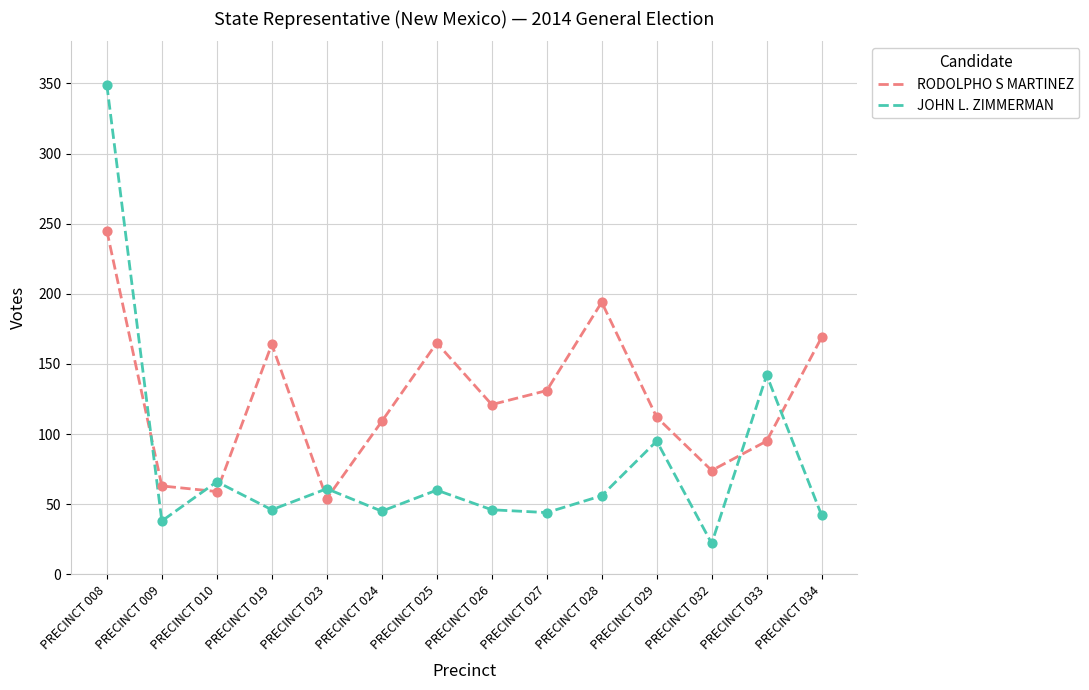

At how many categories does at least one series exceed 82?

10